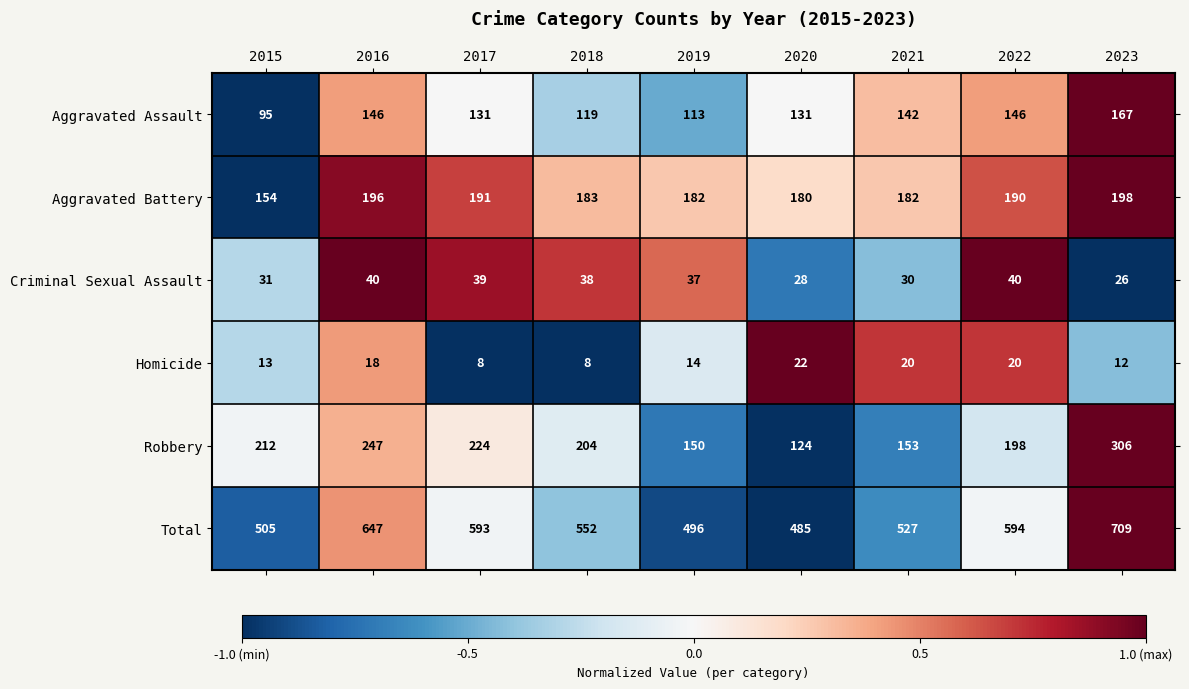

At which category is the sum across all series the highest?

2023